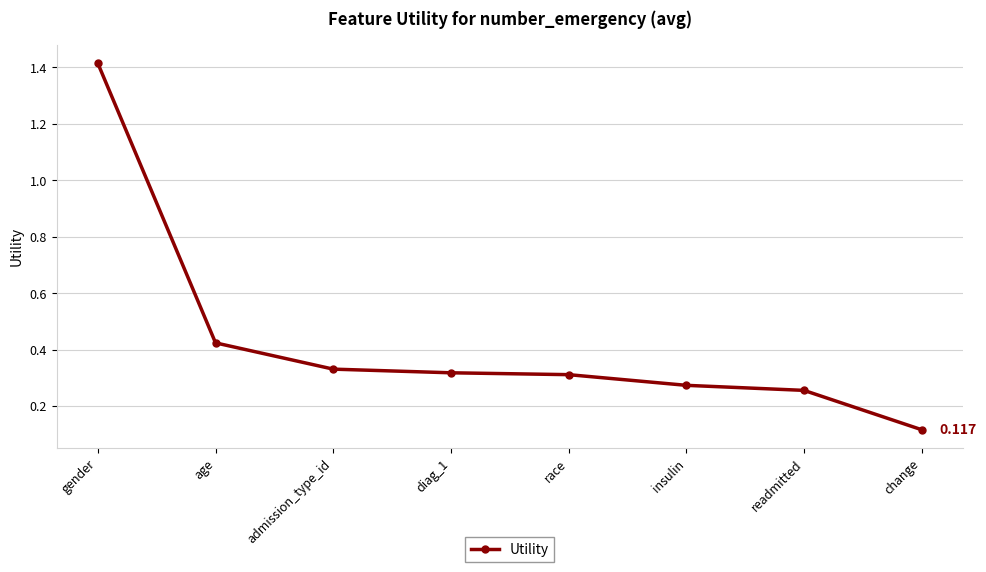

What is the label of the 3rd point from the right?

insulin